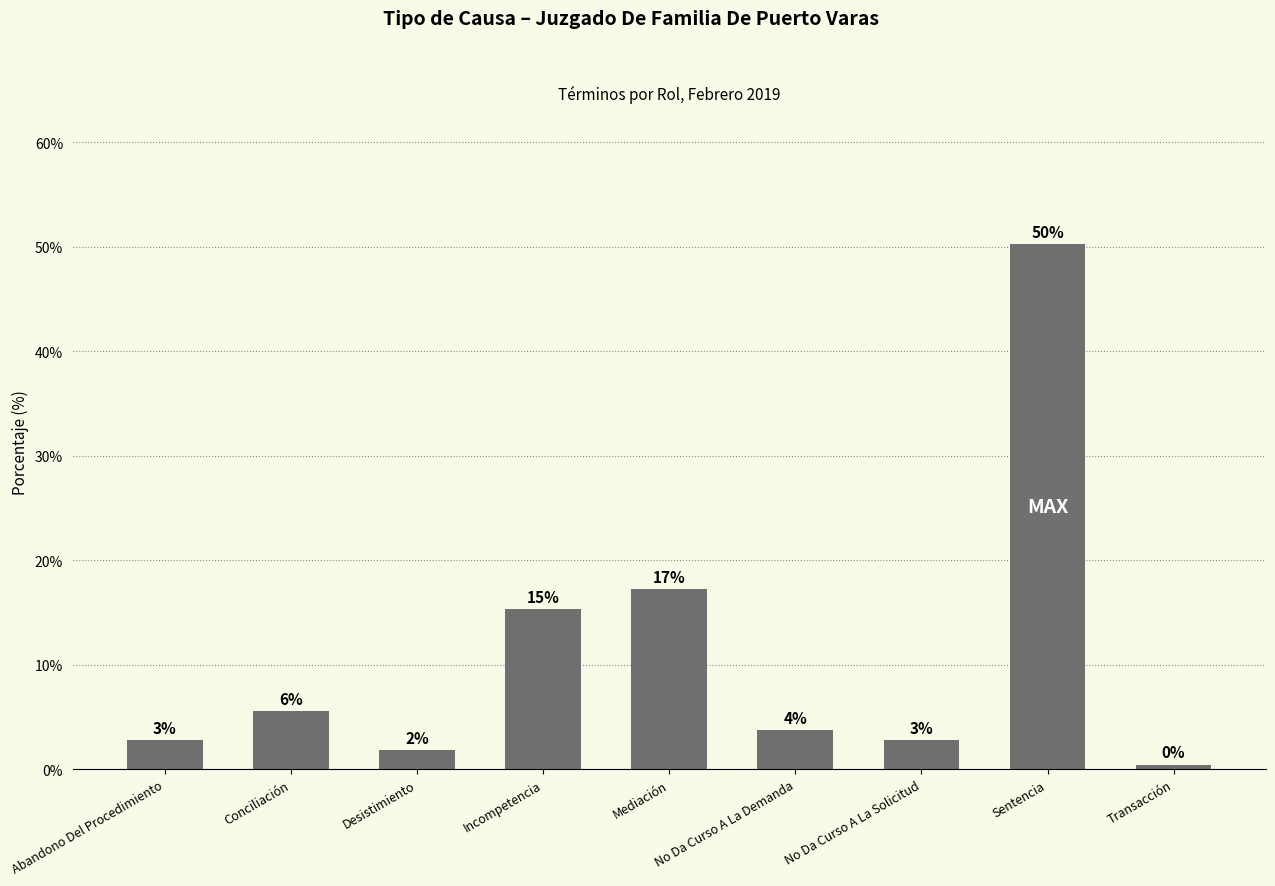

How many bars are there in total?

9